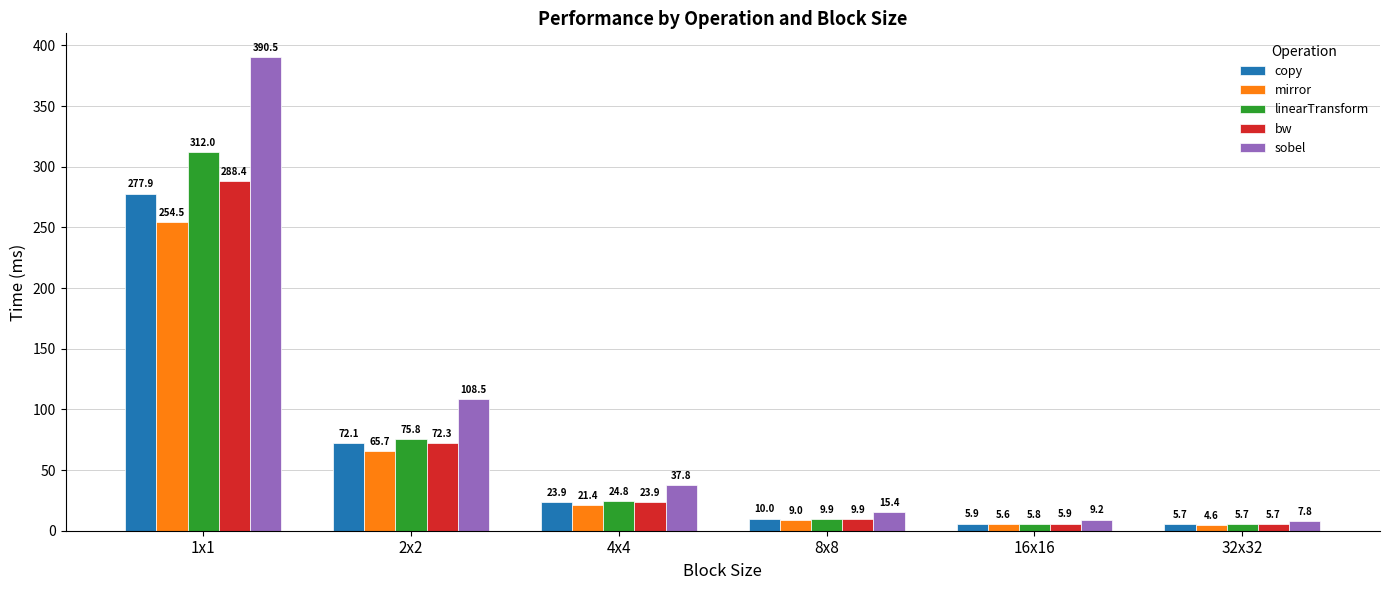

What is the average value of the bw series?

67.7